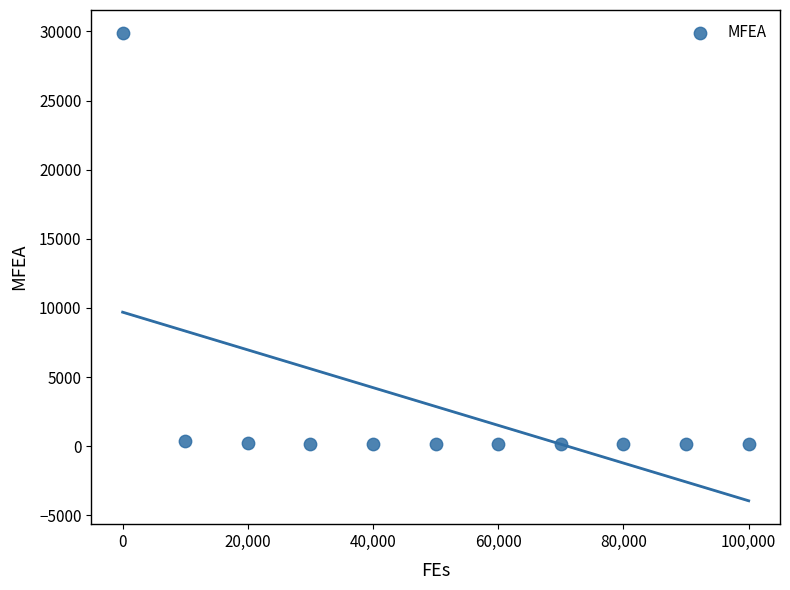

What is the range of X values (max minus min)?

100000.0